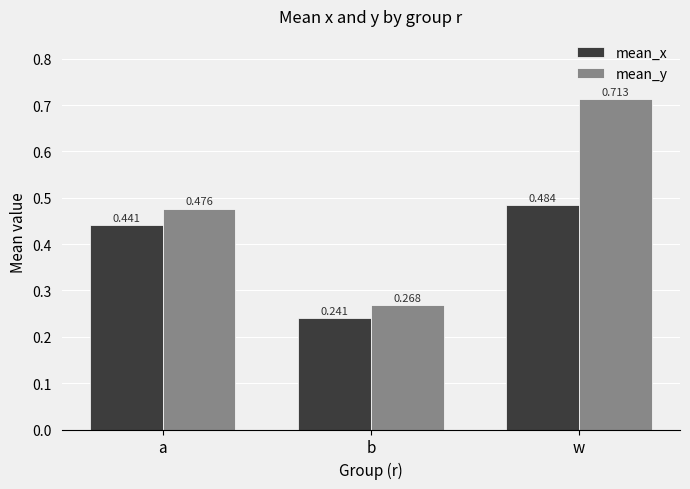

At which label is mean_y closest to 0?

b